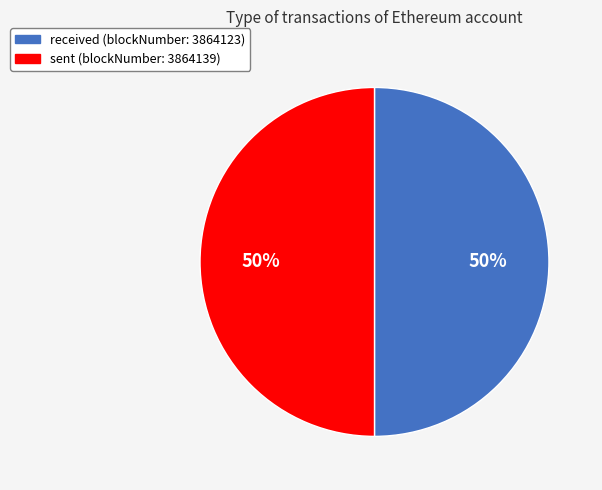

Is the sum of received (blockNumber: 3864123) and sent (blockNumber: 3864139) greater than half?

Yes